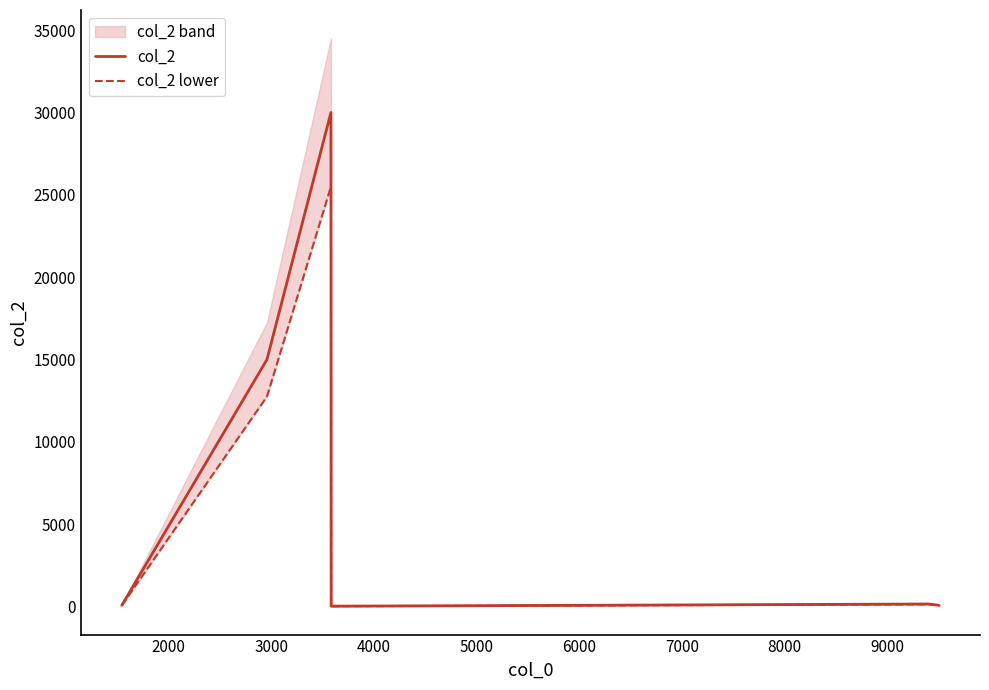

What is the highest value of the col_2 series?

30000